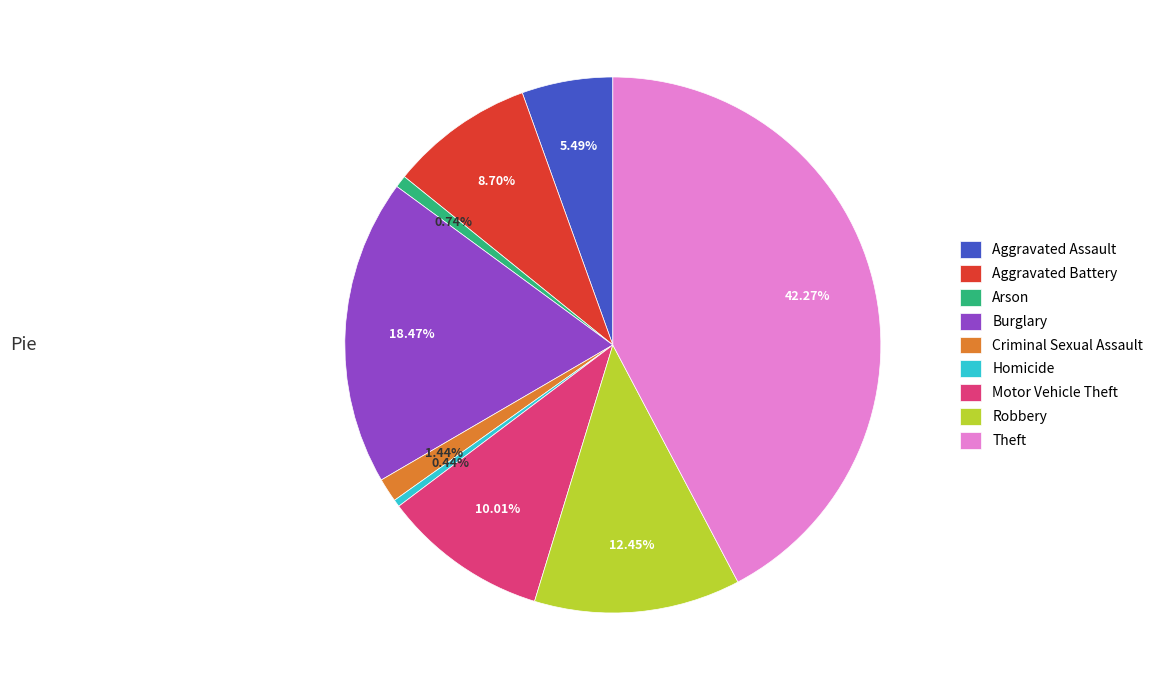

How many slices are in this pie chart?

9